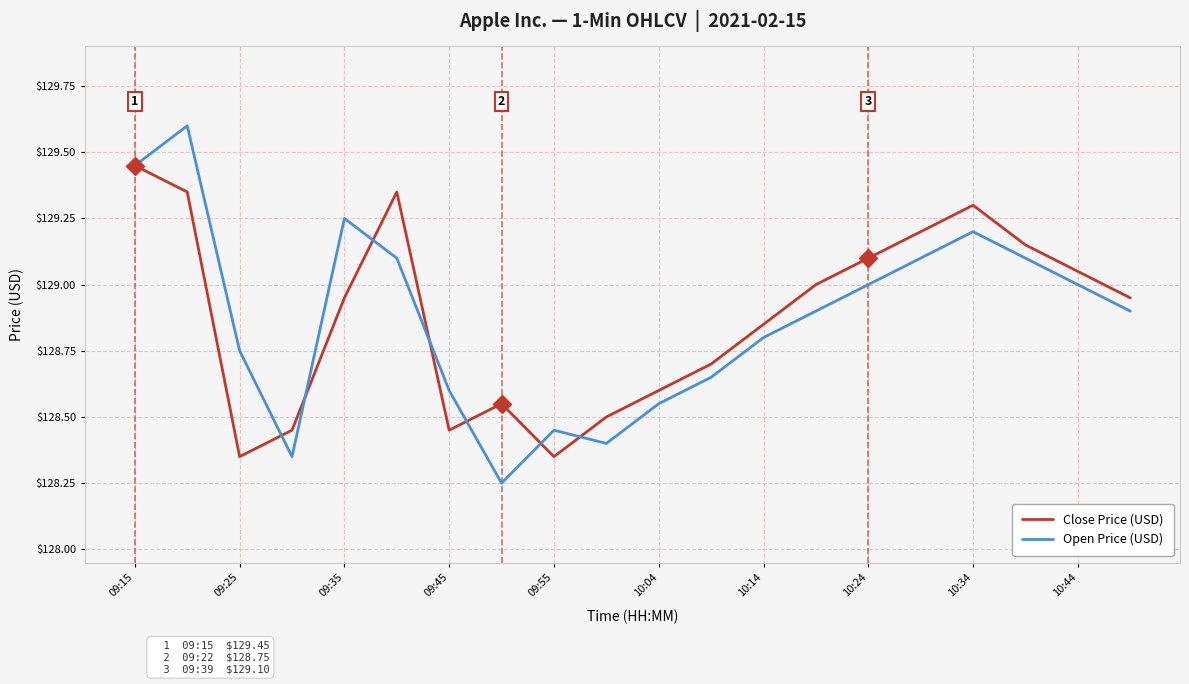

Which series has the widest spread of values?

Open Price (USD)